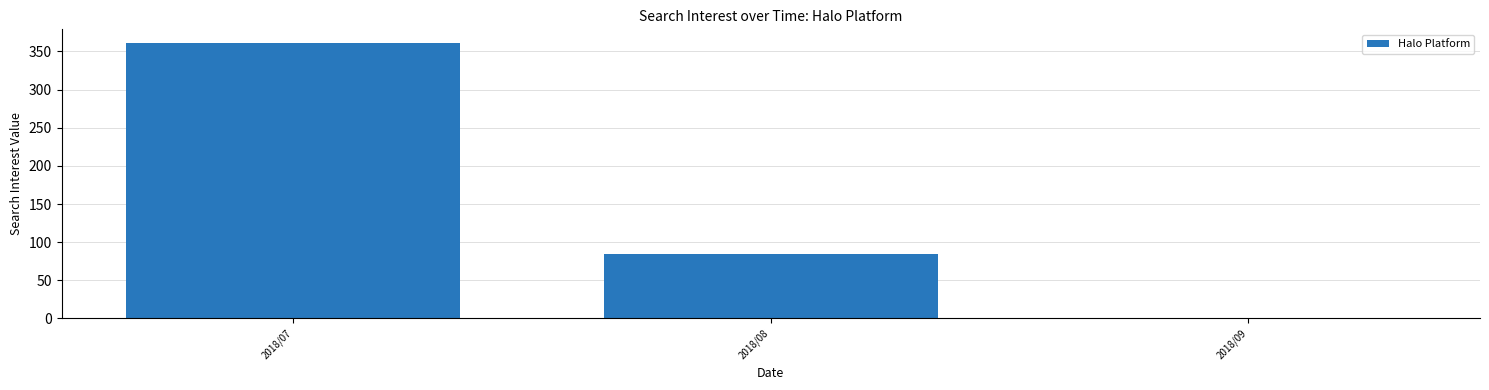

What is the sum of the values at 2018/08 and 2018/07?

445